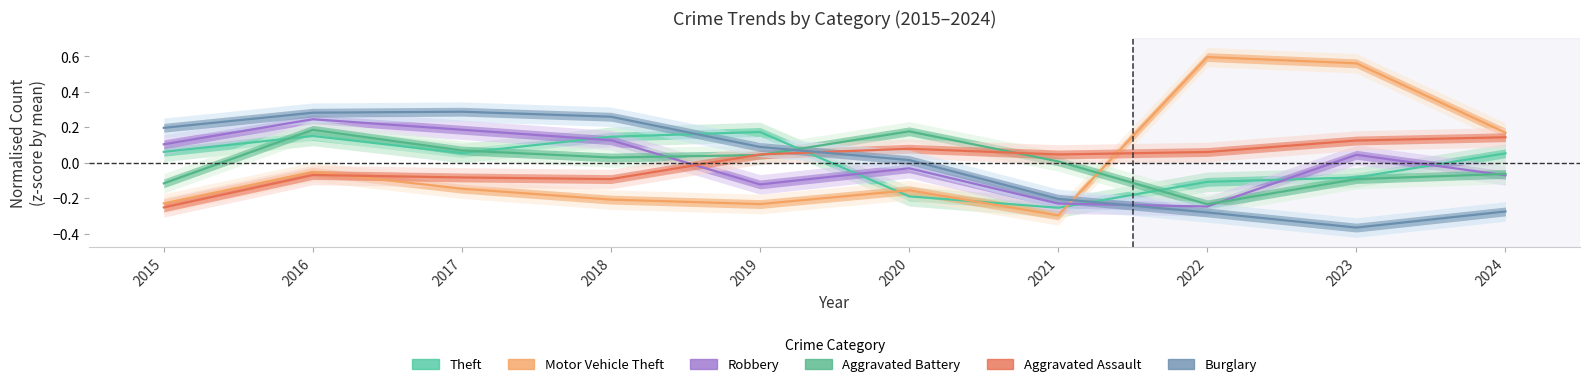

After their last crossing, which series has the higher values: Robbery or Theft?

Theft